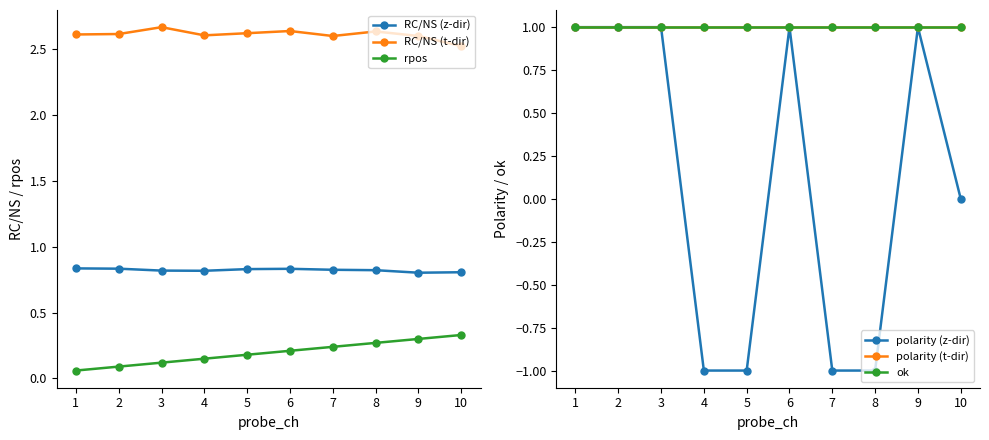

Is it true that RC/NS (z-dir) equals 0.8 at 7?

True